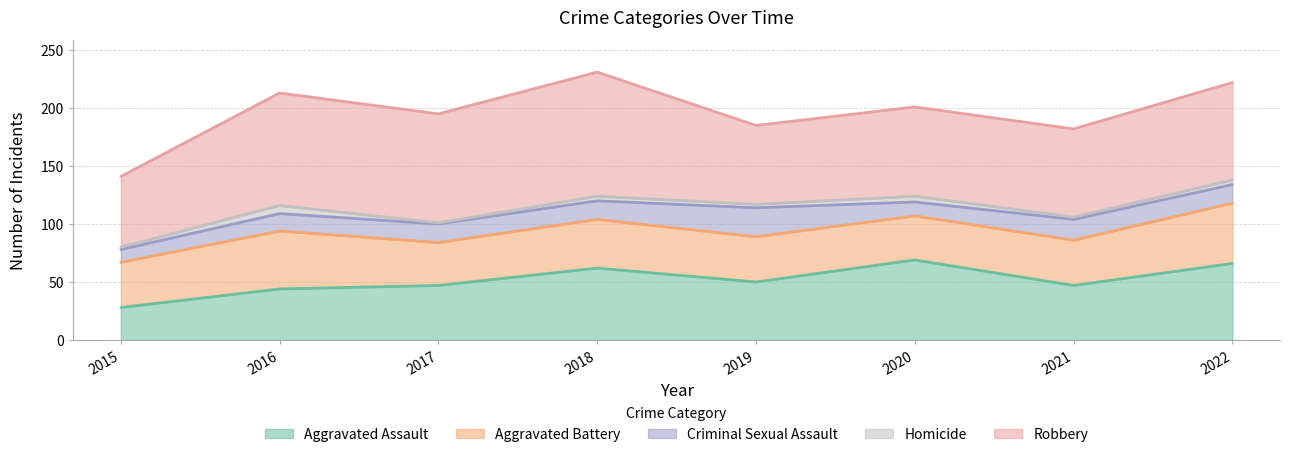

Does the chart have visible grid lines?

Yes